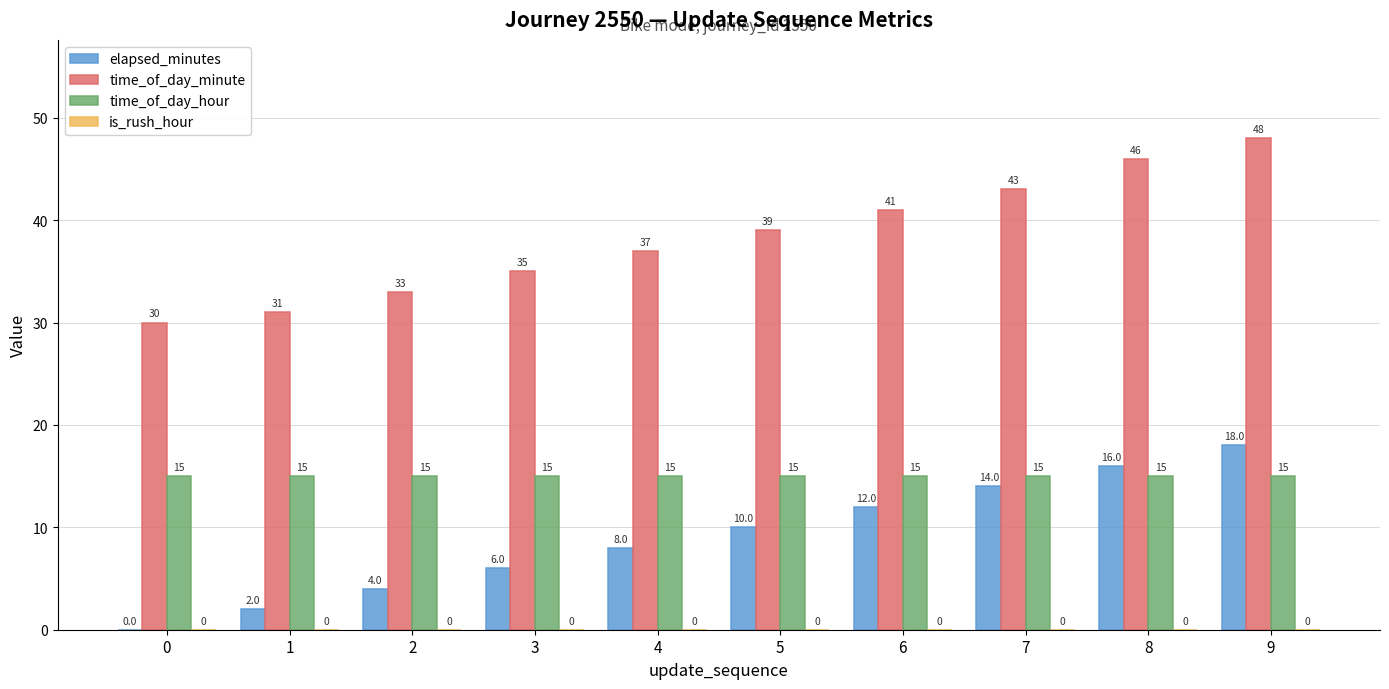

Between 3 and 9, which series saw the biggest shift?

time_of_day_minute